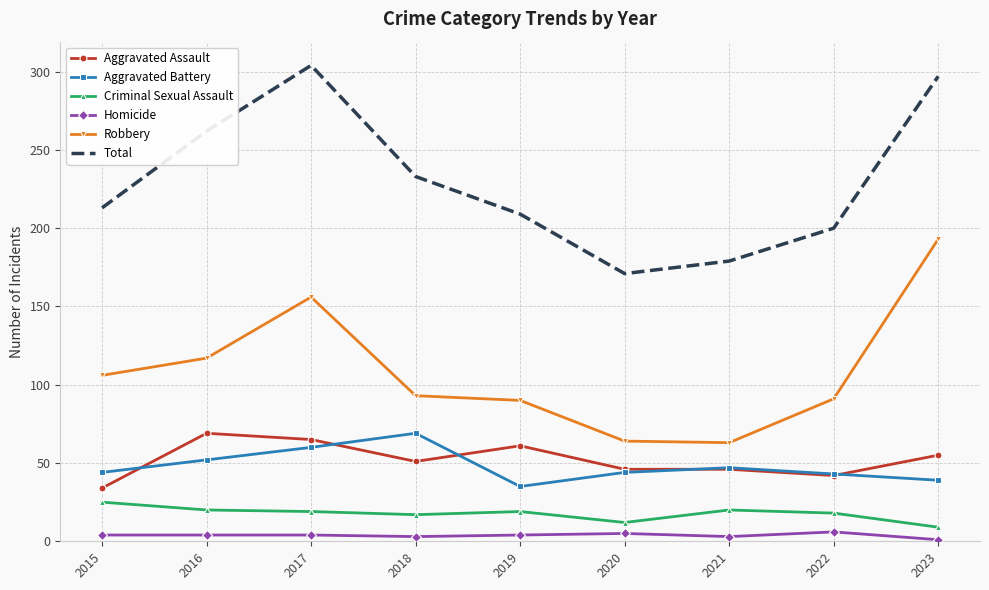

At 2018, list the series in order from largest to smallest.

Total, Robbery, Aggravated Battery, Aggravated Assault, Criminal Sexual Assault, Homicide